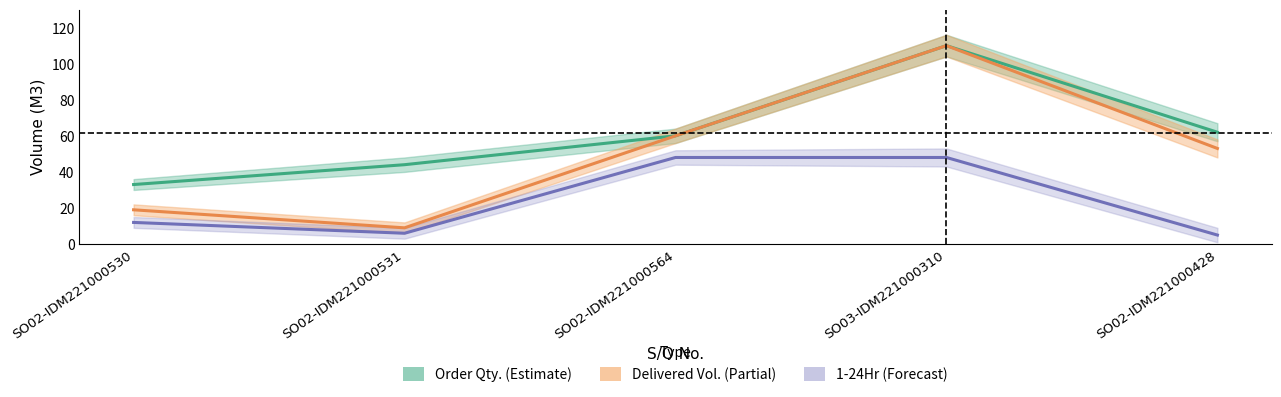

In 1-24Hr, how many points are lower than both neighbors (excluding endpoints)?

1